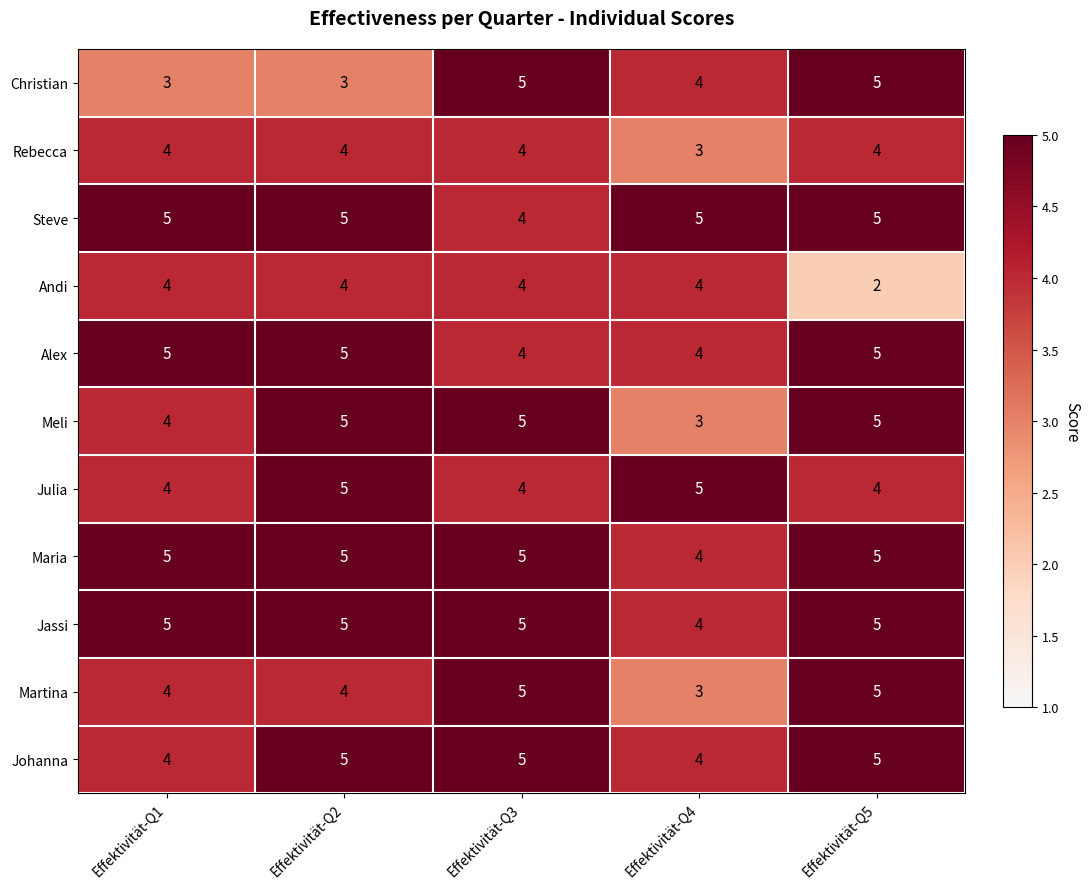

What is the minimum value shown in the chart?

2